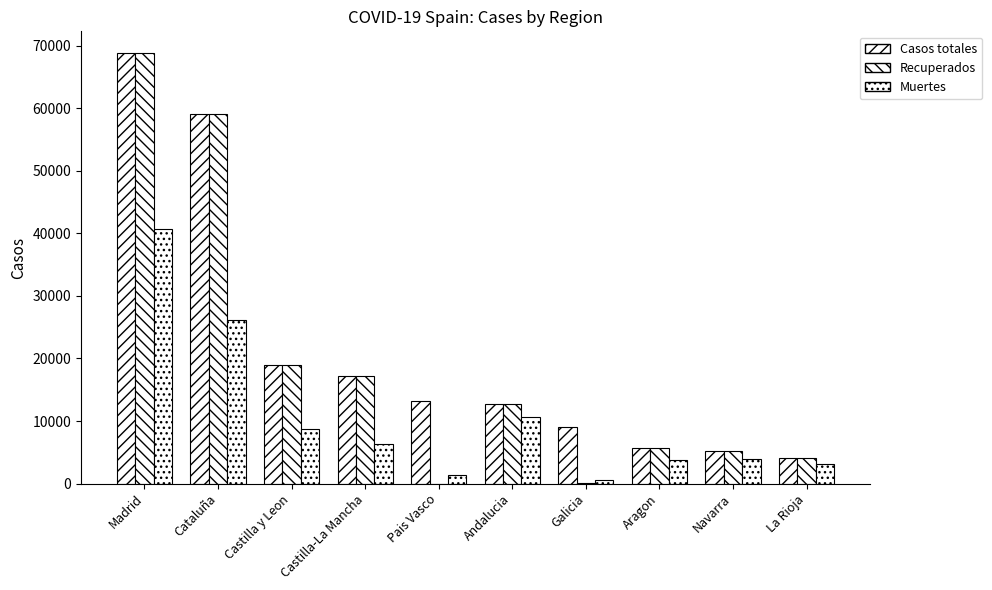

What position from the left is Aragon?

8